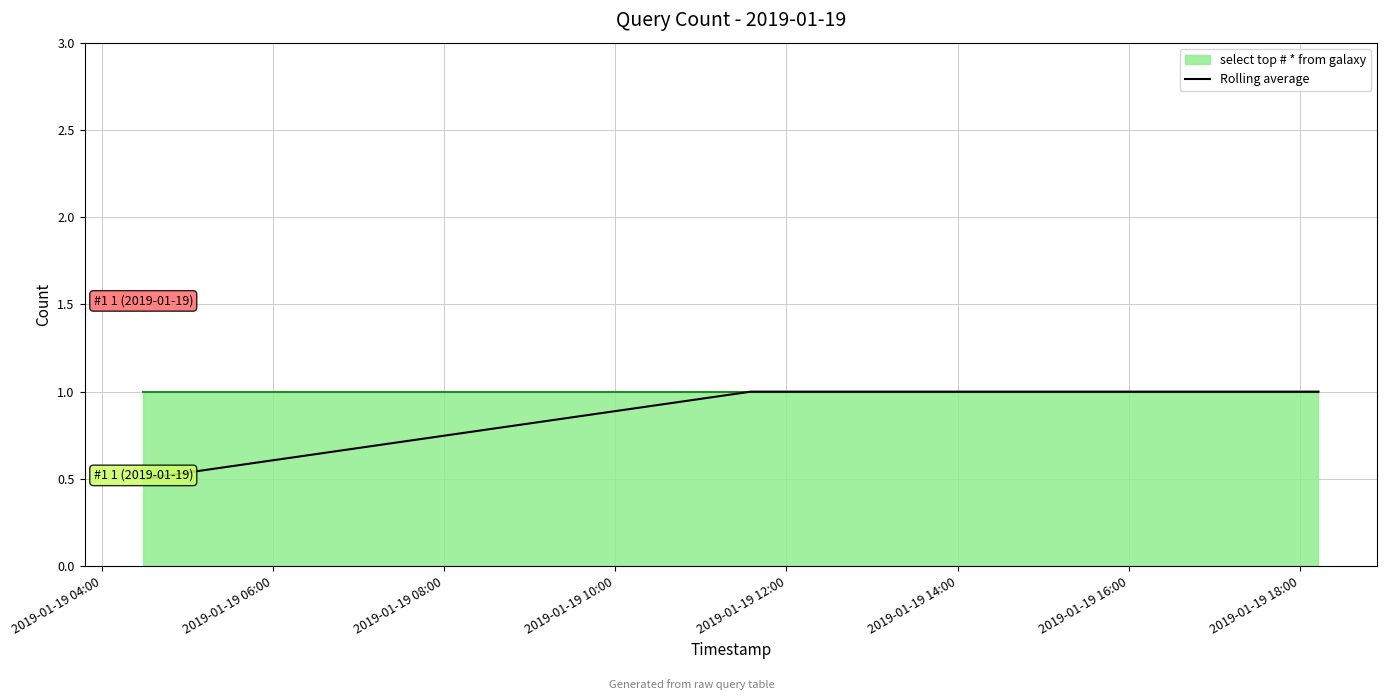

What is the highest value of the Rolling average series?

1.0